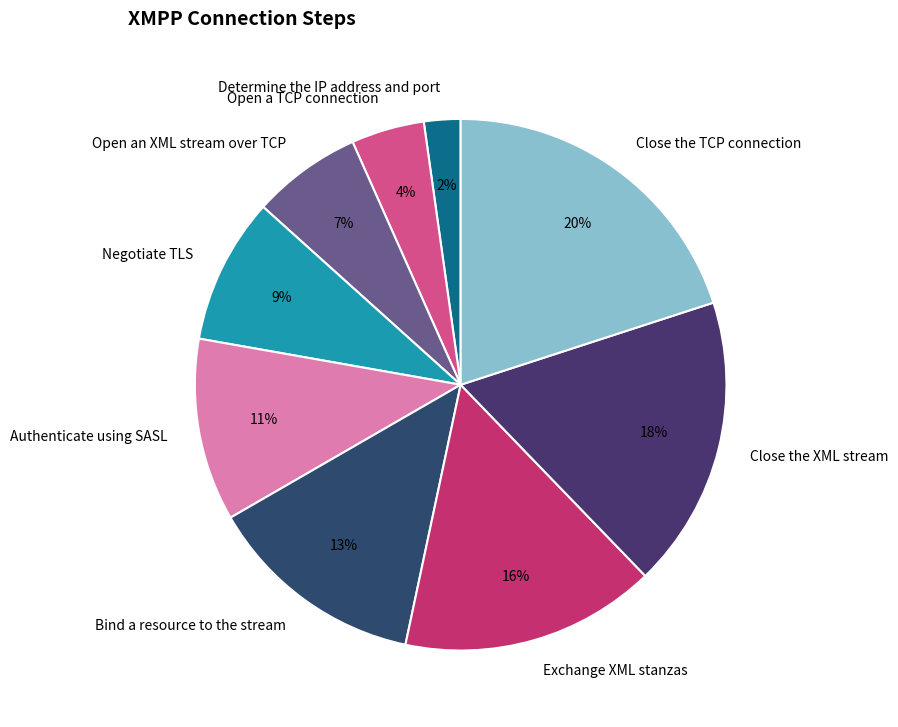

Rank the categories by value from lowest to highest.

Determine the IP address and port, Open a TCP connection, Open an XML stream over TCP, Negotiate TLS, Authenticate using SASL, Bind a resource to the stream, Exchange XML stanzas, Close the XML stream, Close the TCP connection